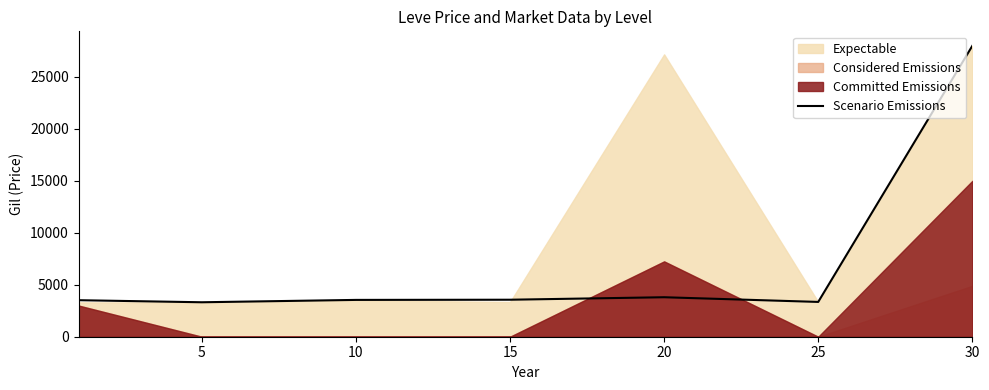

Reading right to left, list all the values displayed in this chart.

27990	3349	3800	3561	3543	3316	3515